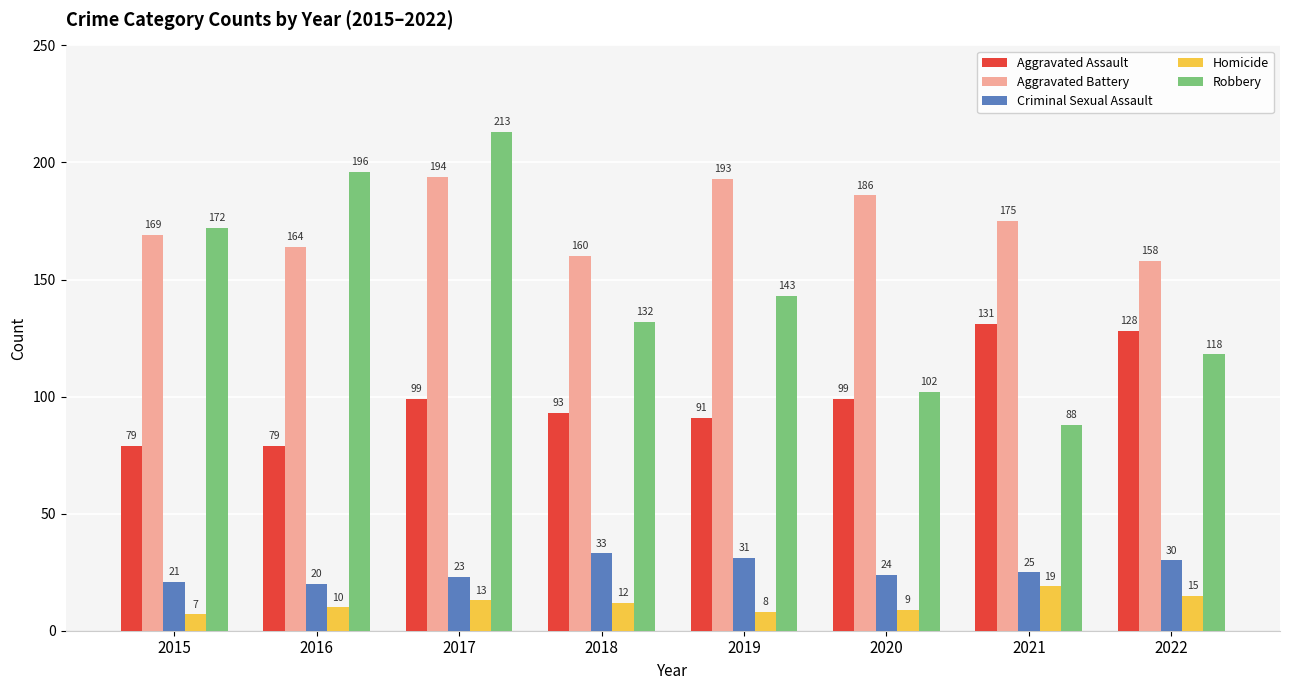

How many bars are there in total?

40